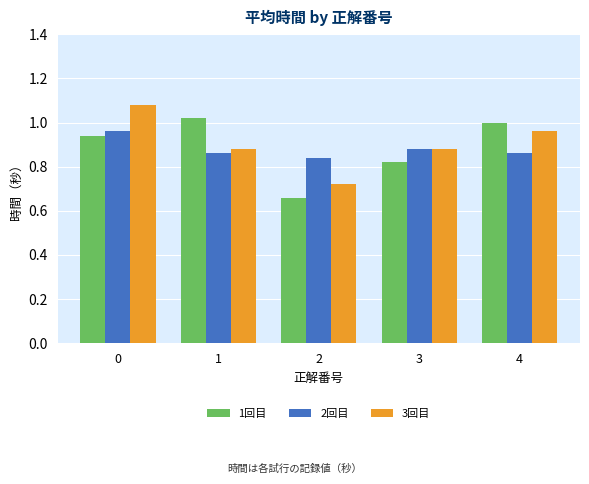

Between 0 and 1, which series saw the biggest shift?

3回目